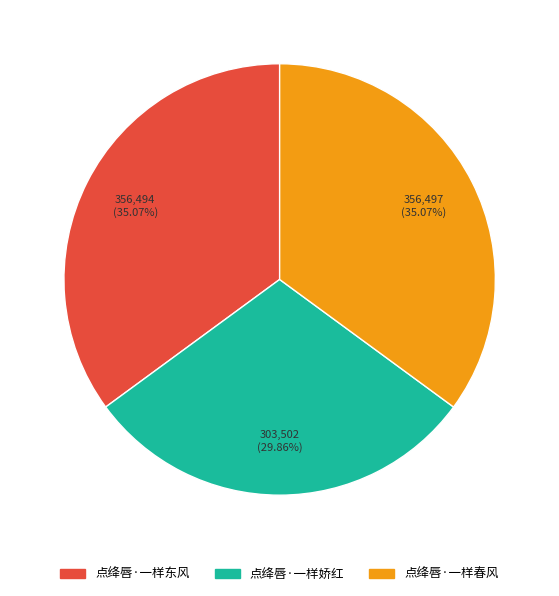

To the nearest percent, what portion does 点绛唇·一样东风 represent?

35%